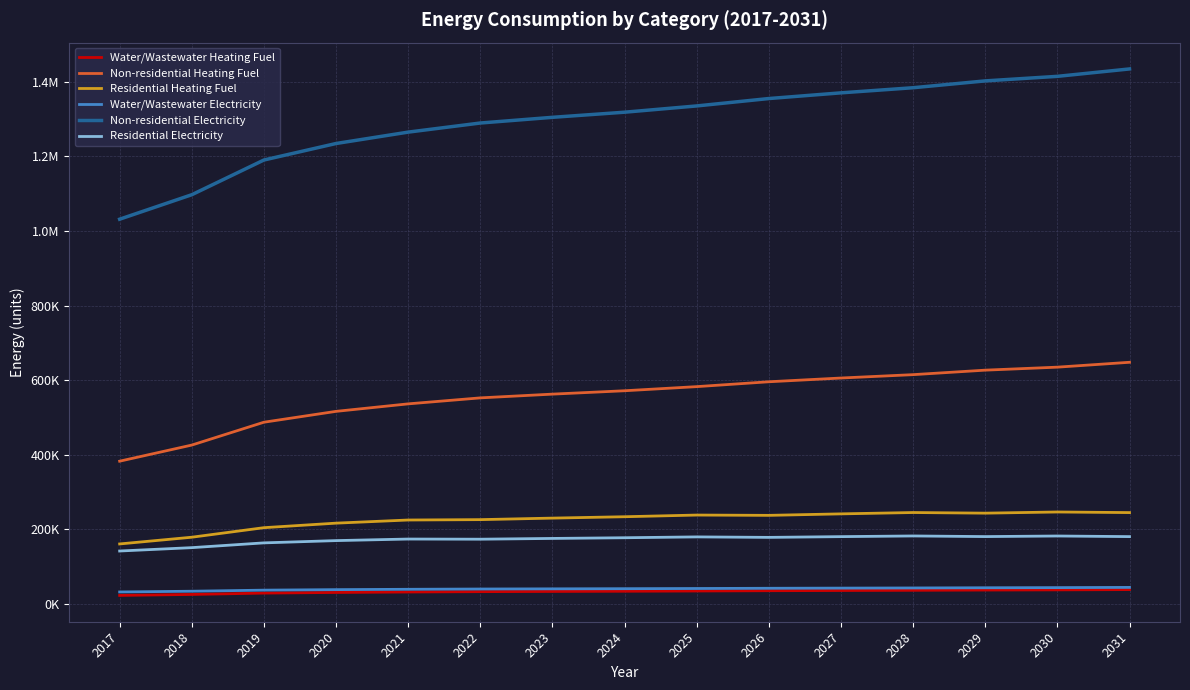

Does the chart display data point markers on the line(s)?

No